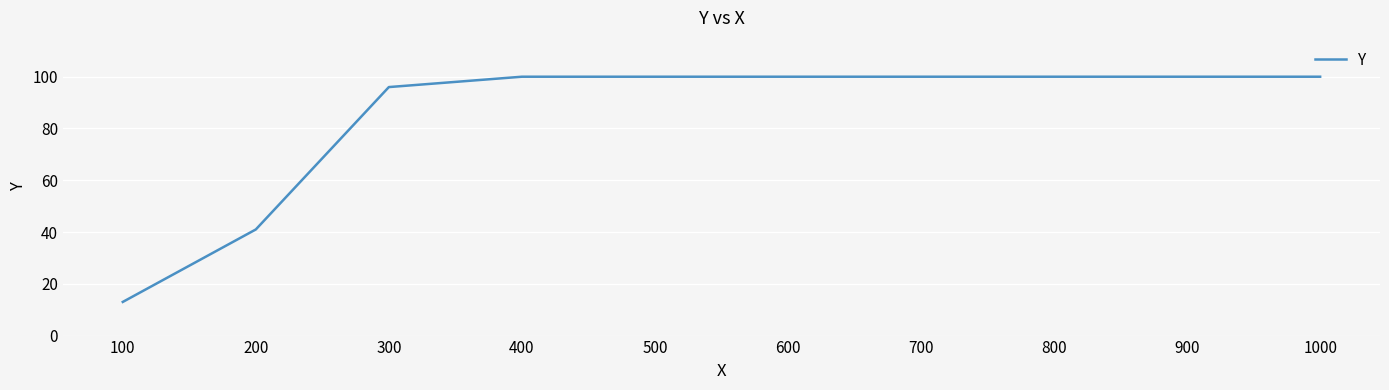

True or false: the data shows 13 at 100.

True